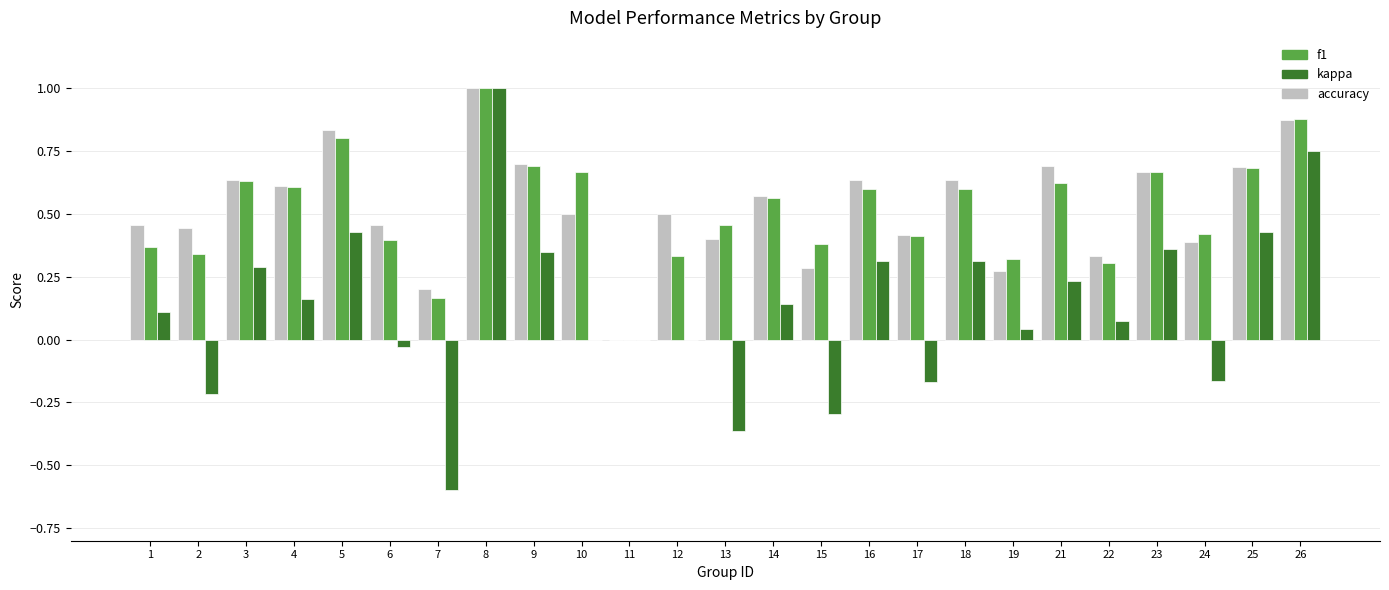

How many values in the accuracy series exceed 0?

24